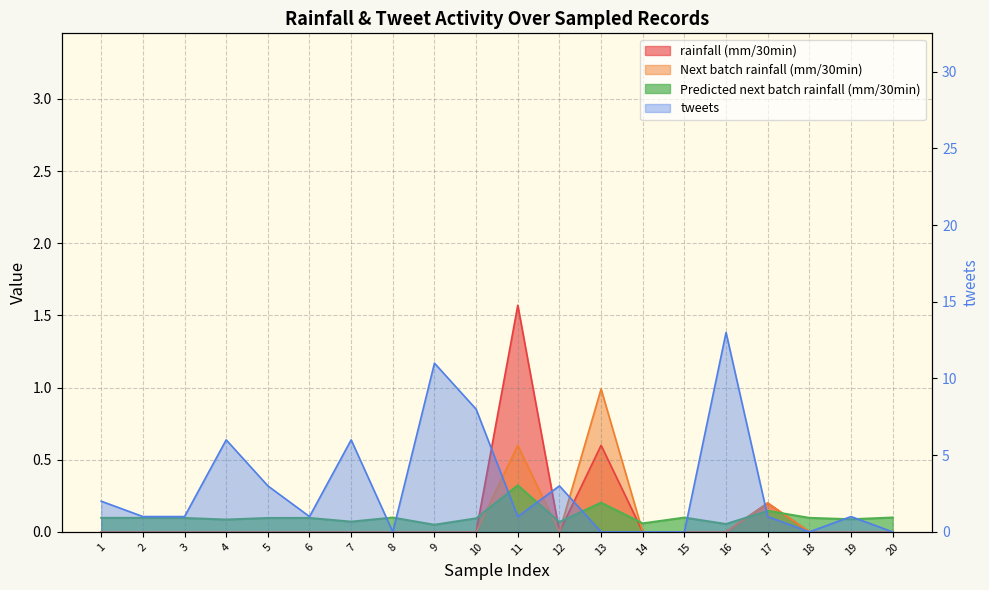

What is the average value of the tweets series?

2.9